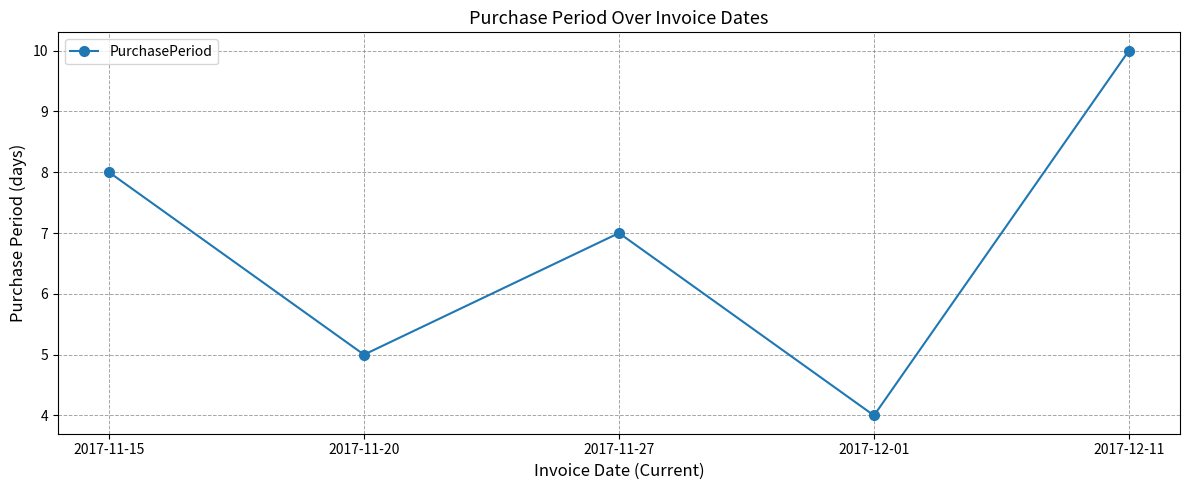

Reading left to right, extract all data points from this chart.

2017-11-15=8	2017-11-20=5	2017-11-27=7	2017-12-01=4	2017-12-11=10